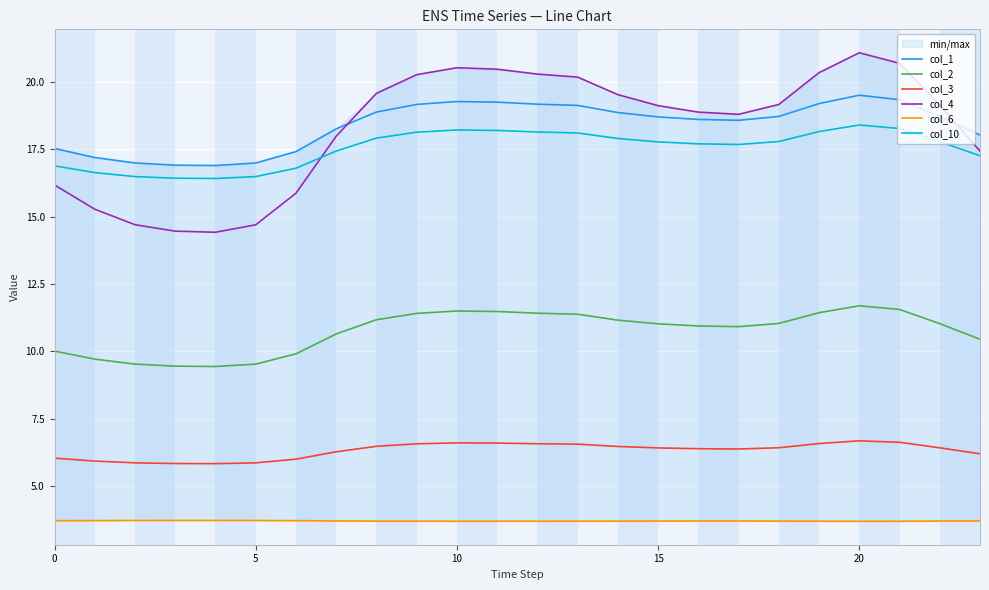

Which series has the largest total across all categories?

col_1